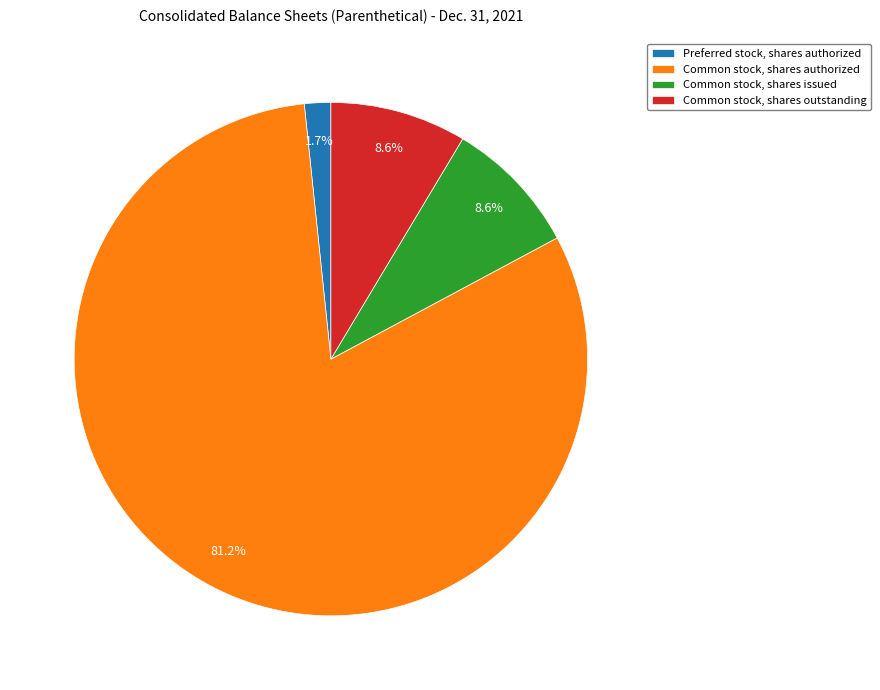

What percentage is the Preferred stock, shares authorized slice, to the nearest percent?

2%